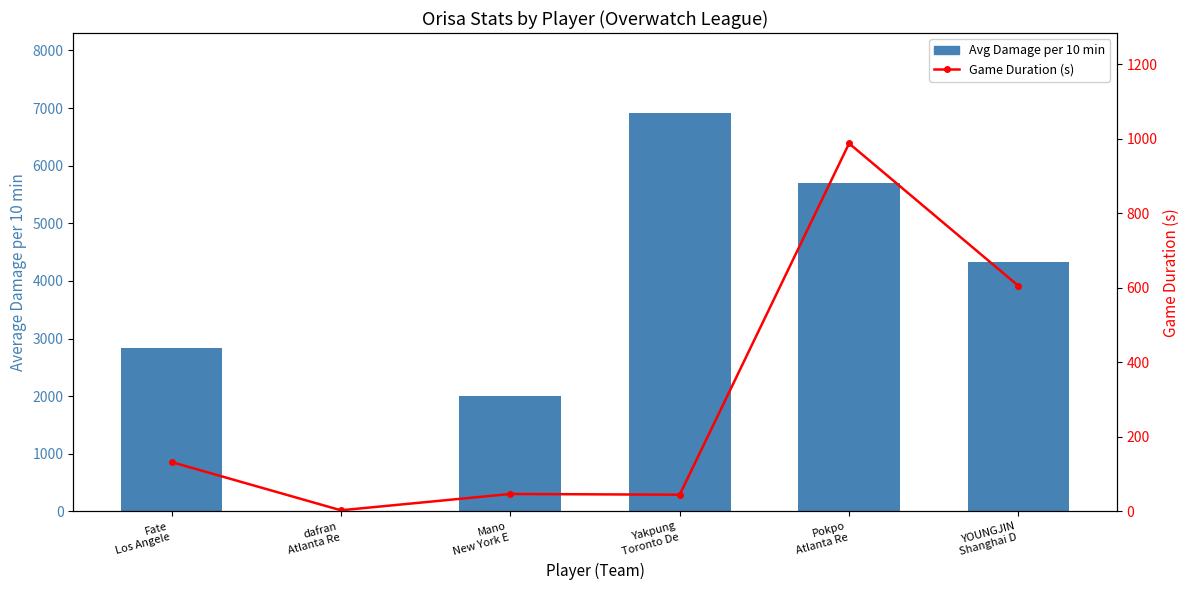

What is the difference between the highest and lowest values at Yakpung
Toronto De?

6873.1